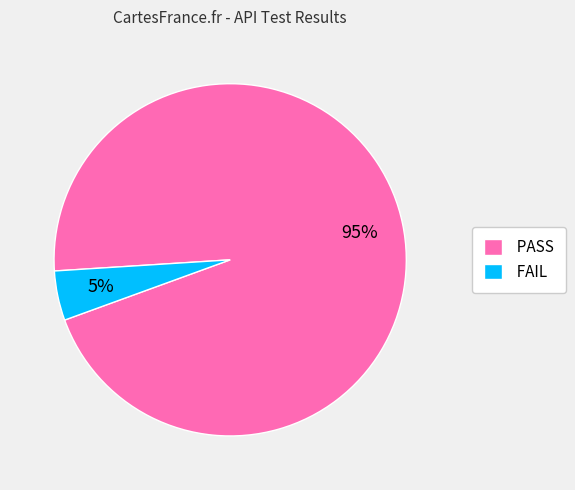

Count the number of slices in the pie.

2